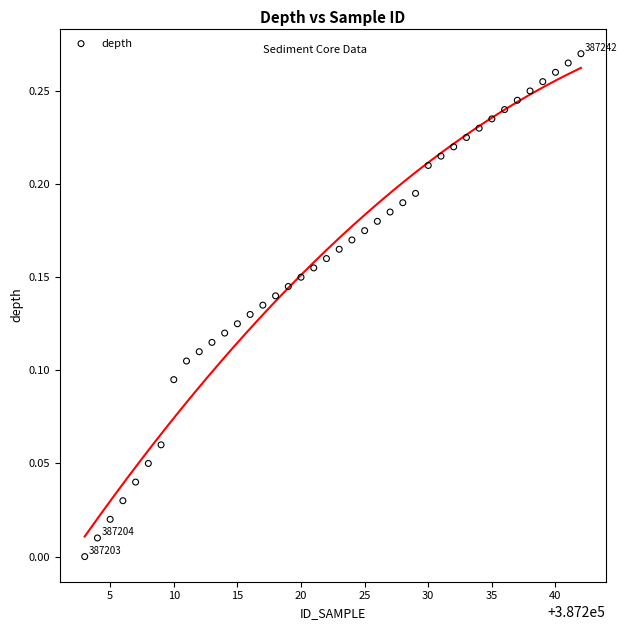

What is the range of X values (max minus min)?

39.0